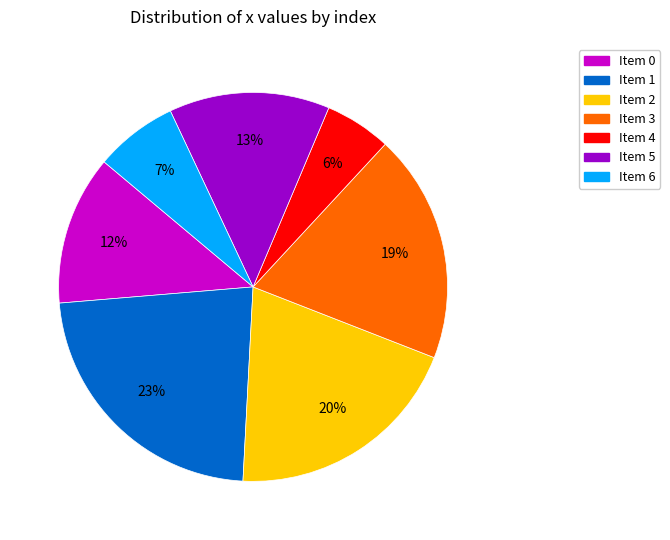

To the nearest percent, what is the average slice percentage?

14%